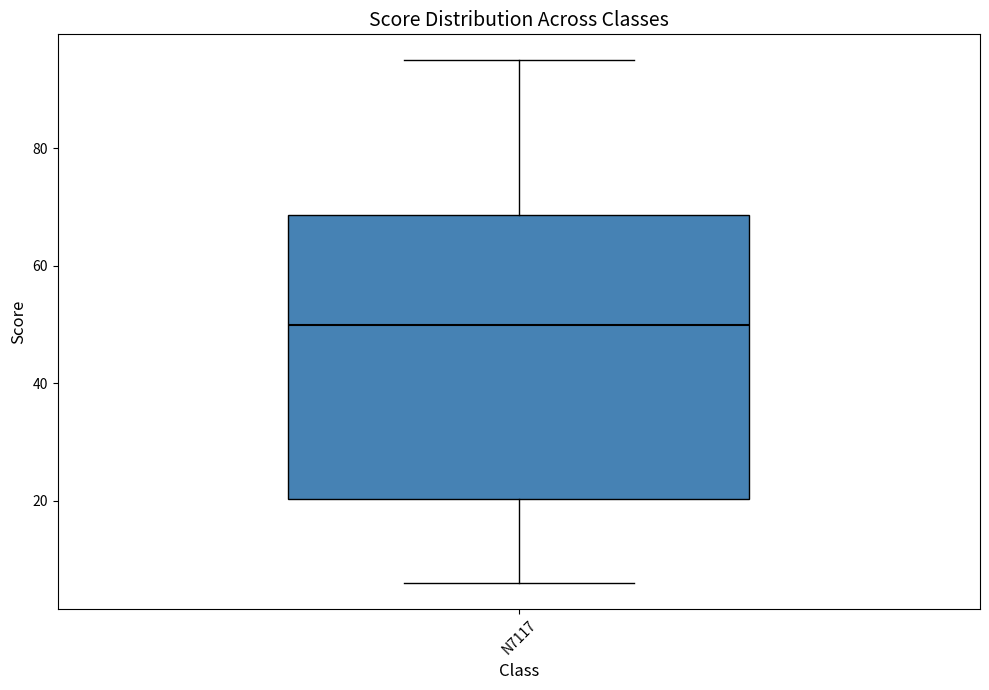

Where does the upper whisker of the box for N7117 end on the y-axis? The values are not printed on the chart, so give them approximately, as read against the axis.

96